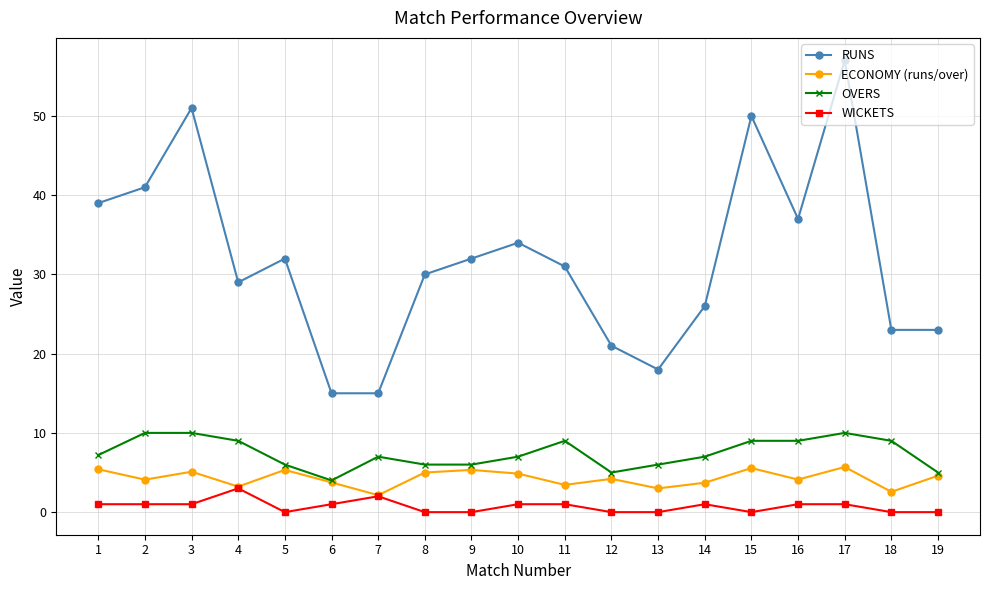

What is the spread (max minus min) of values at 18?

23.0